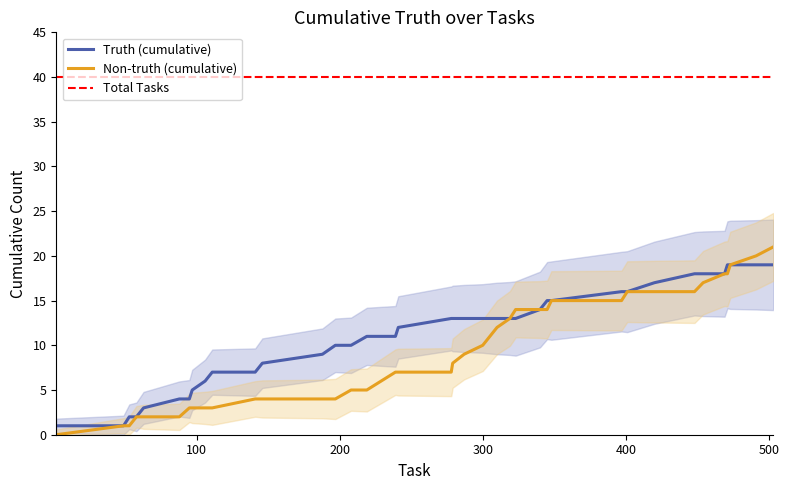

What is the label of the 39th point from the right?

truth